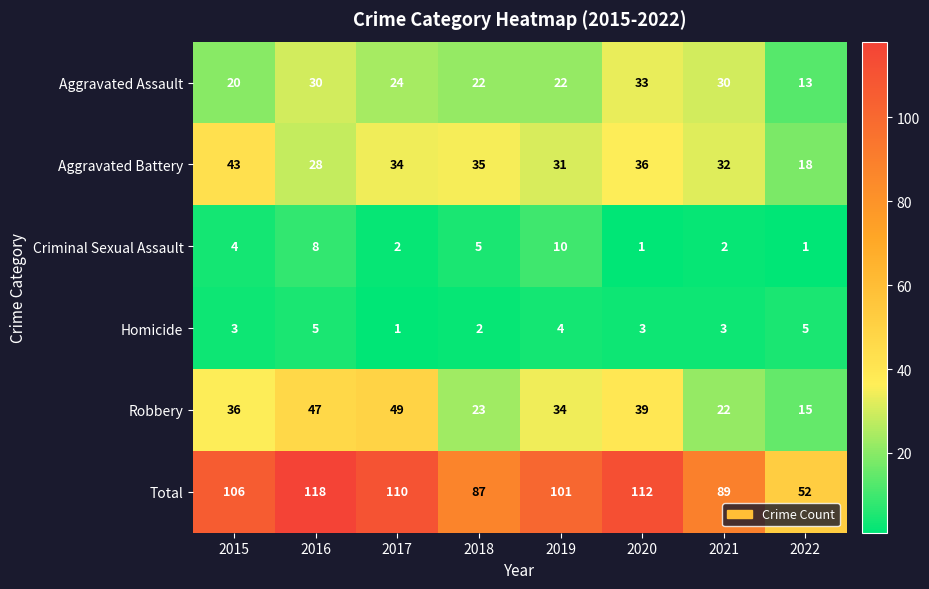

What is the sum of the Robbery values at 2022 and 2018?

38